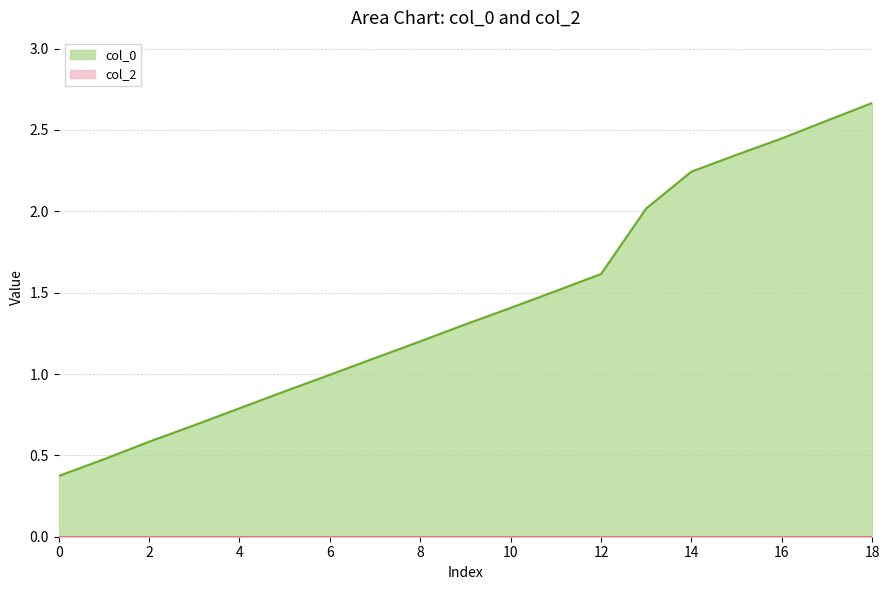

True or false: there are more than 0 points higher than both neighbors.

False